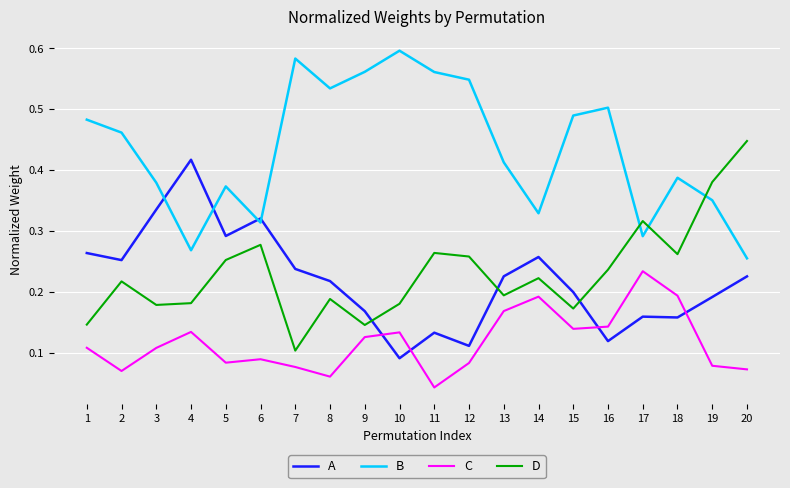

Which label corresponds to the smallest value in the chart?

11